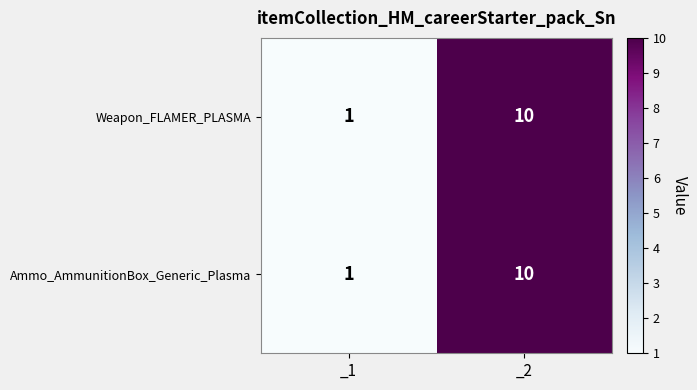

What is the difference between the Weapon_FLAMER_PLASMA values at _1 and _2?

9